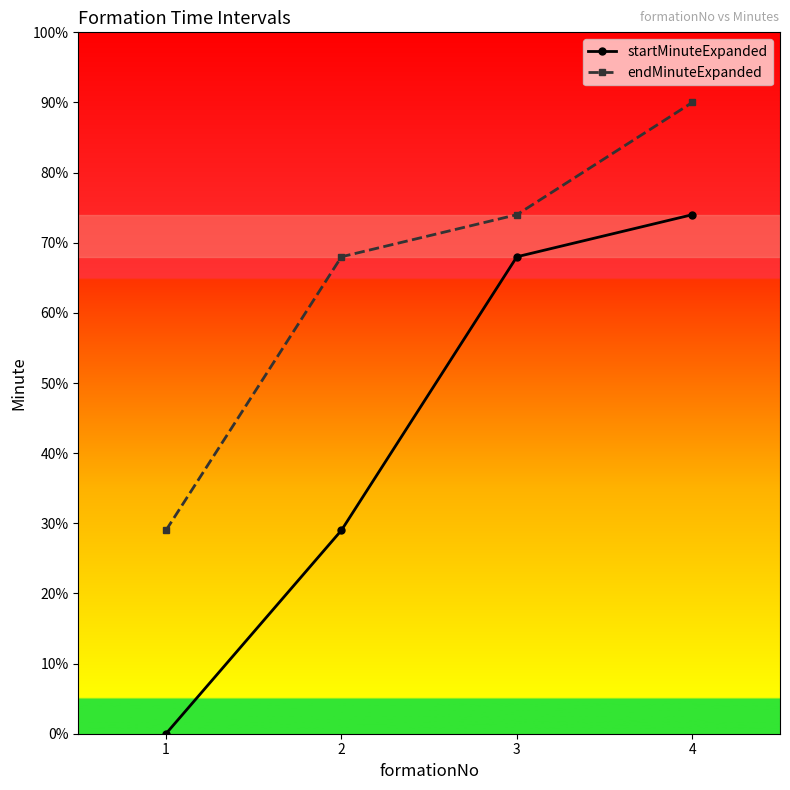

Reading left to right, what are all the values shown in this chart?

startMinuteExpanded: 1=0	2=29	3=68	4=74
endMinuteExpanded: 1=29	2=68	3=74	4=90